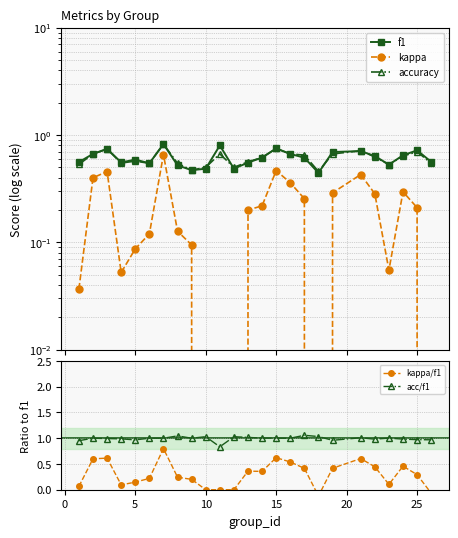

What is the maximum value shown in the chart?

1.1